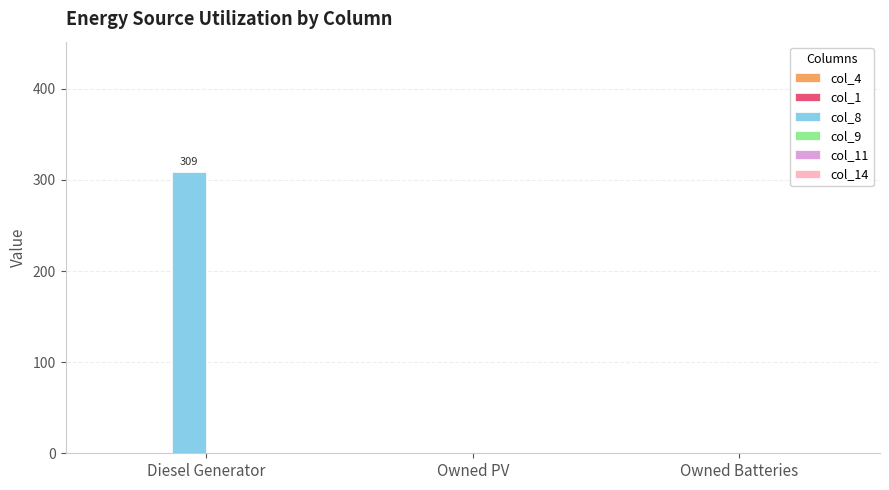

Which has a higher value, Diesel Generator or Owned Batteries?

Diesel Generator